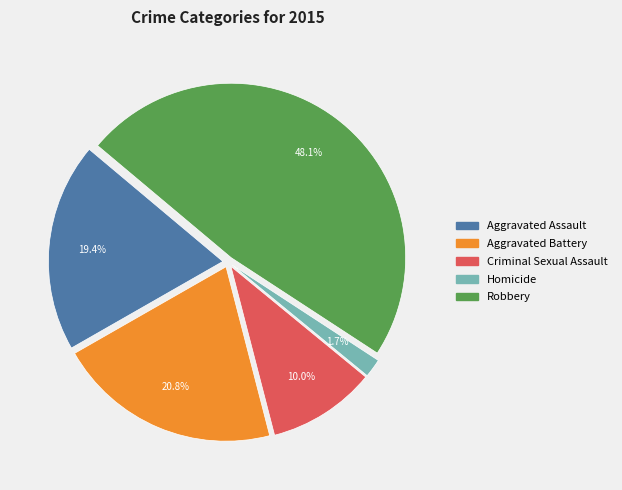

Which has a higher value, Aggravated Battery or Homicide?

Aggravated Battery